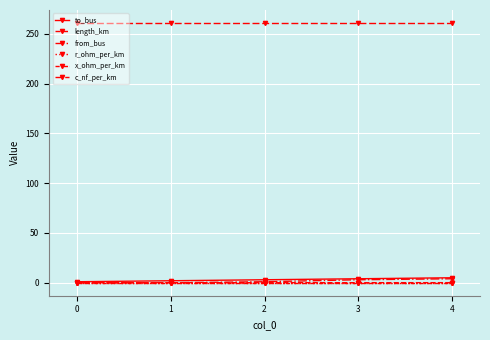

Count the number of data series in this chart.

6